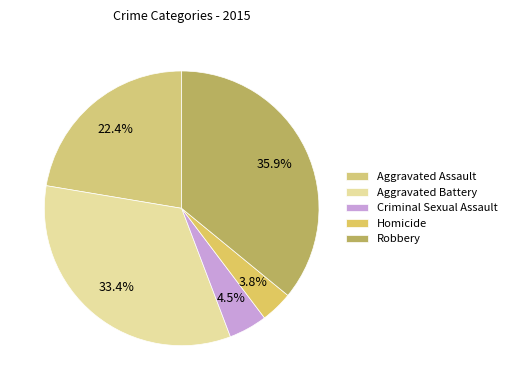

To the nearest percent, what is the combined percentage of Homicide and Aggravated Battery?

37%